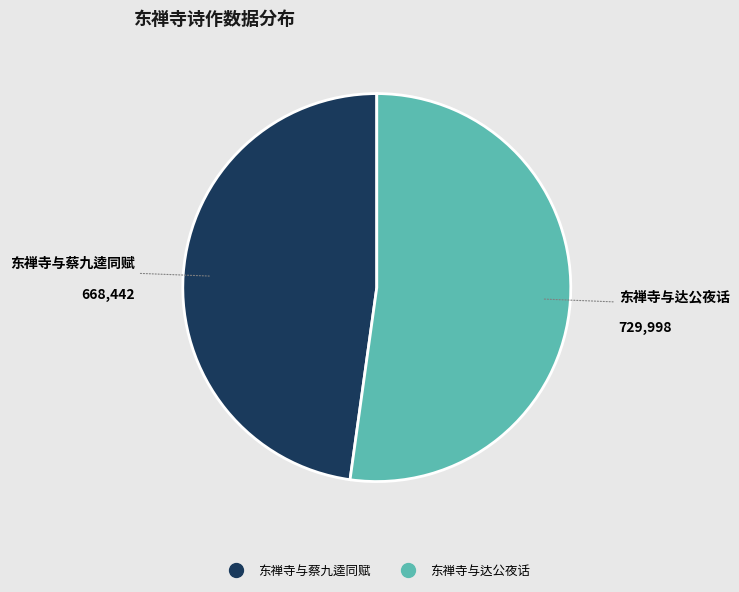

Rank the categories by value from lowest to highest.

东禅寺与蔡九逵同赋, 东禅寺与达公夜话